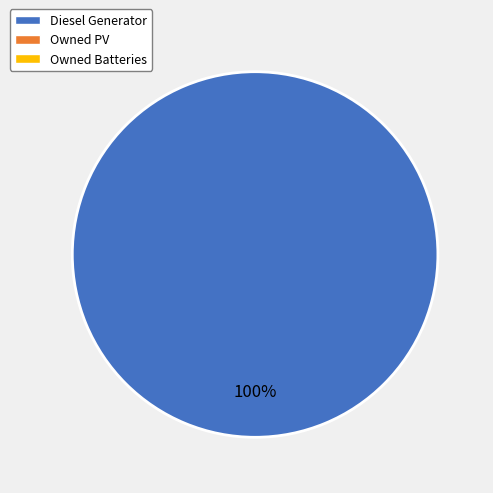

Is there any slice that represents more than half of the pie?

Yes